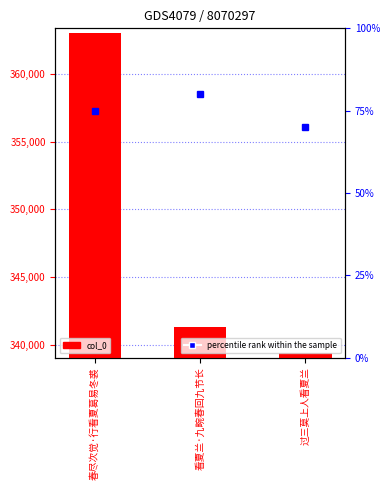

What is the label of the 1st bar from the right?

过三莫上人看夏兰